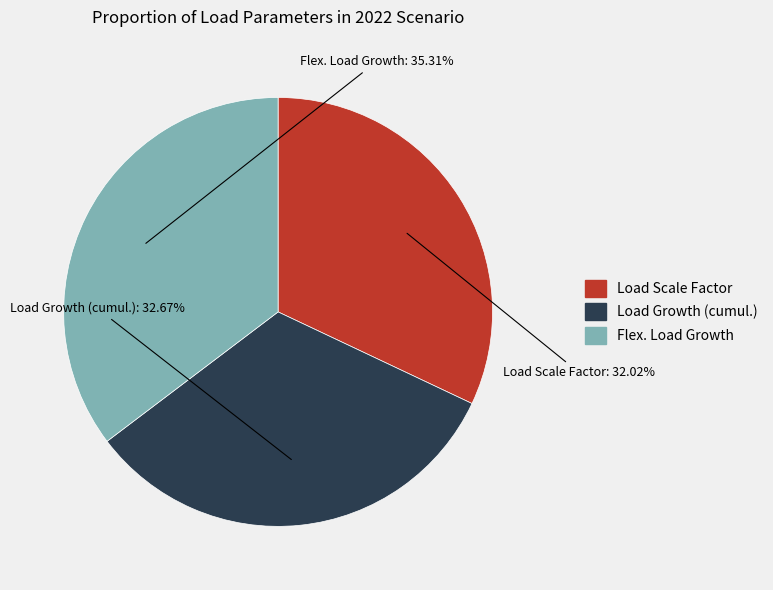

Combined, do Flex. Load Growth and Load Growth (cumul.) account for over 50%?

Yes